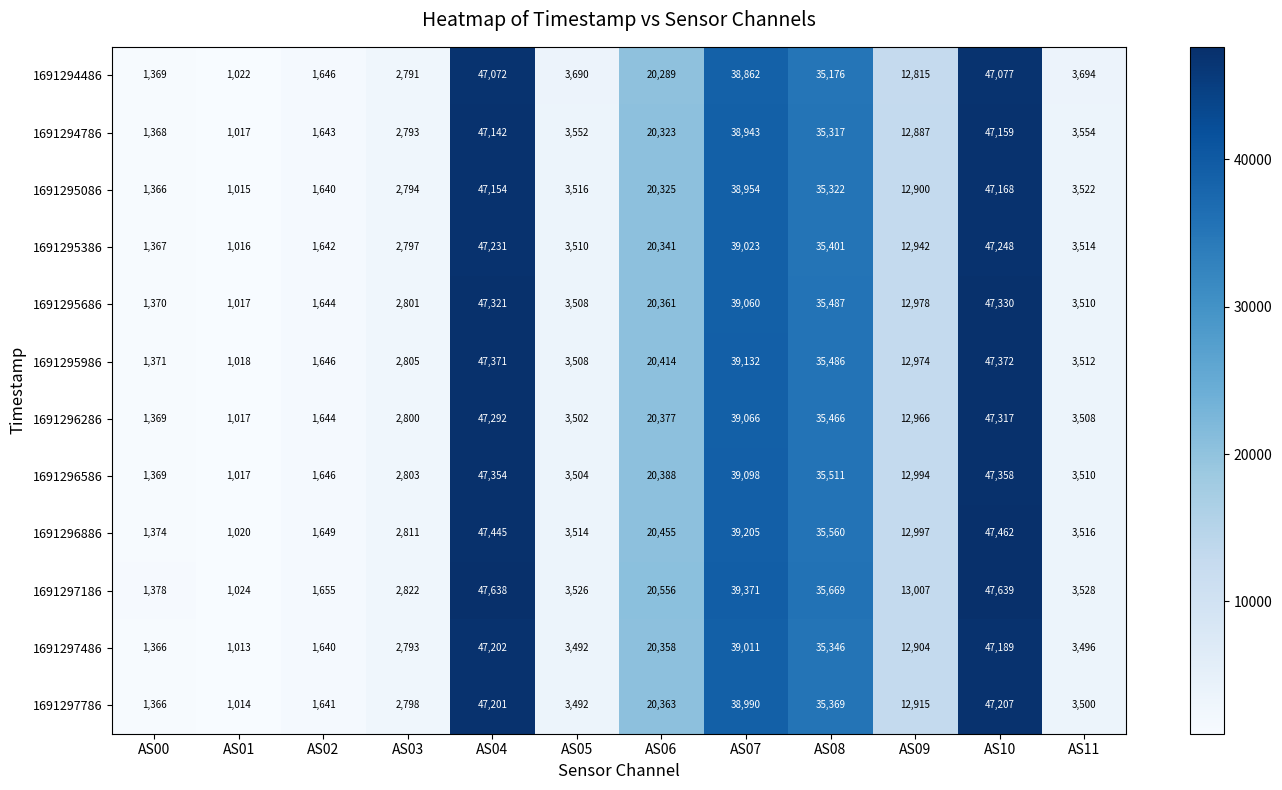

What is the difference between the maximum and minimum values in the 1691296286 series?

46300